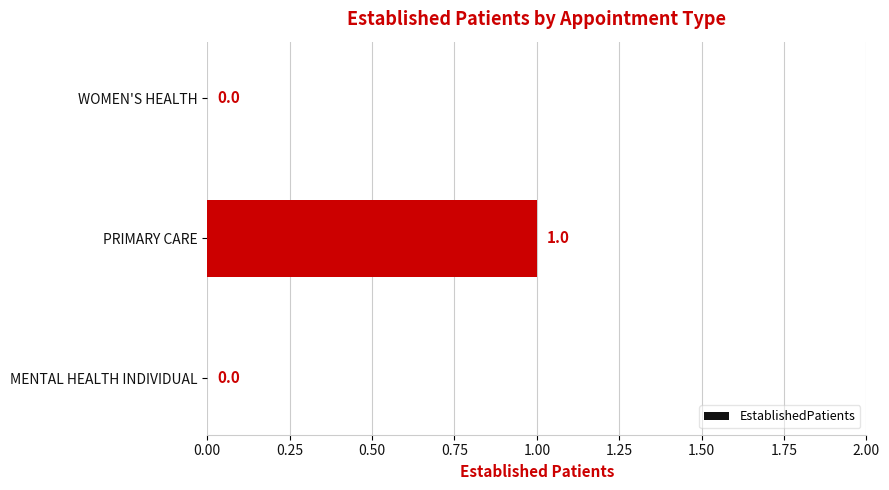

How many values are between 0 and 1?

3